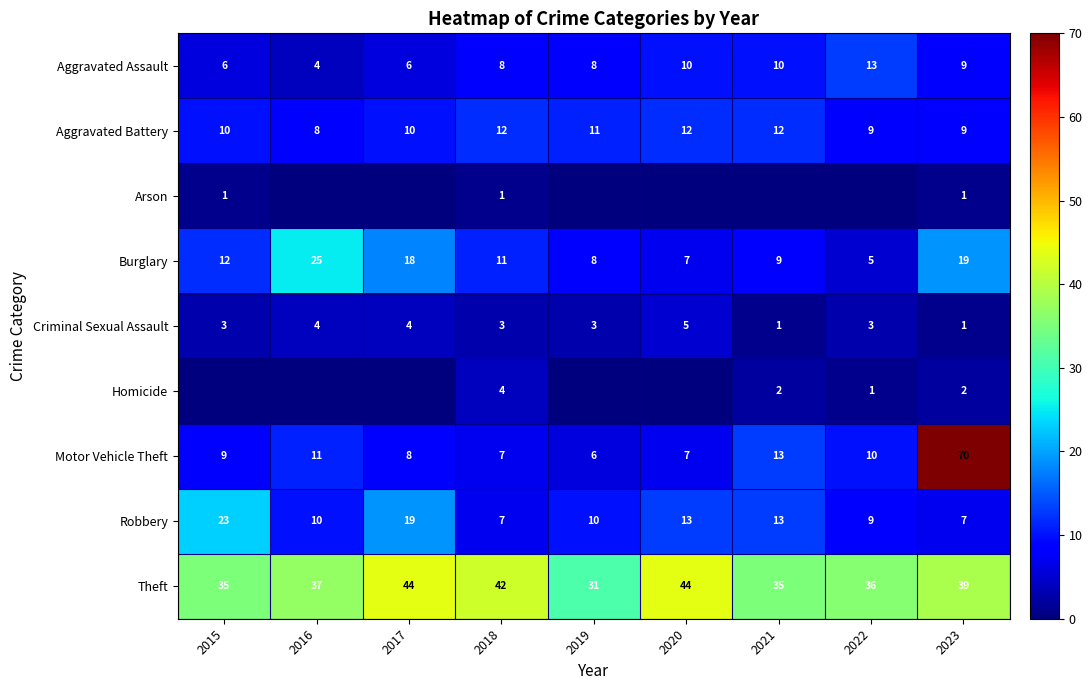

What is the sum of the Arson values at 2023 and 2018?

2